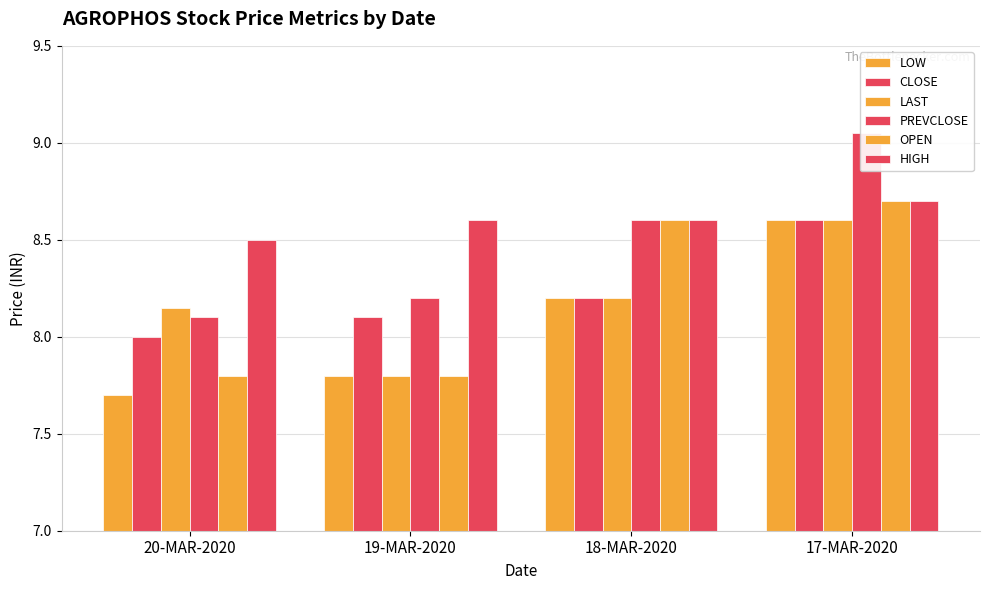

Is the value of LOW at 20-MAR-2020 greater than the value of HIGH at 18-MAR-2020?

No